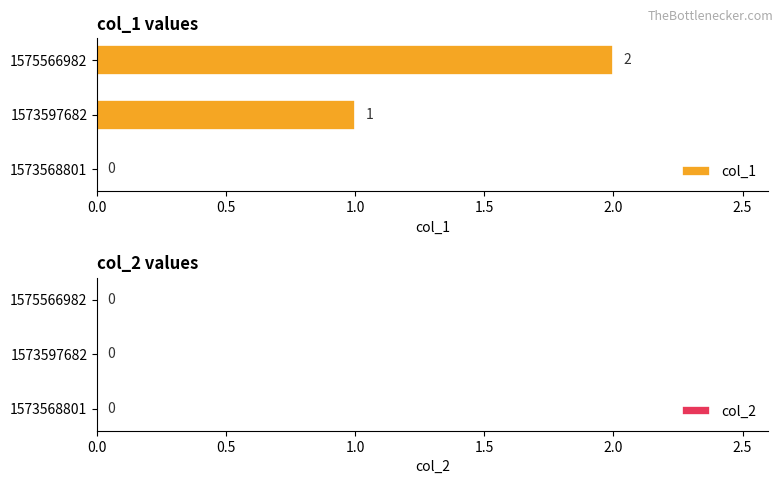

What are all the series names shown in the legend?

col_1, col_2